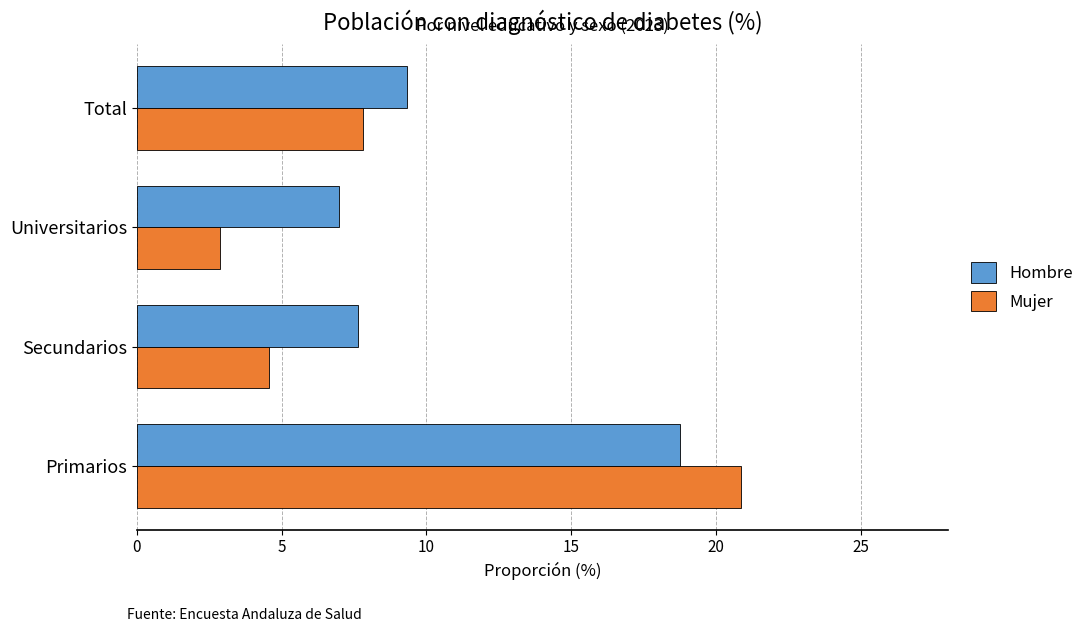

Which series has the largest total across all categories?

Hombre